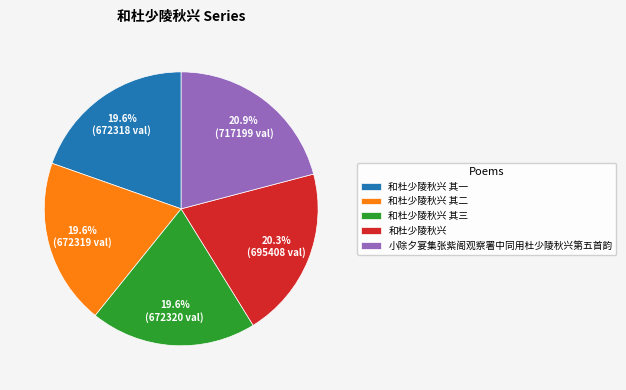

Is there any slice that represents more than half of the pie?

No